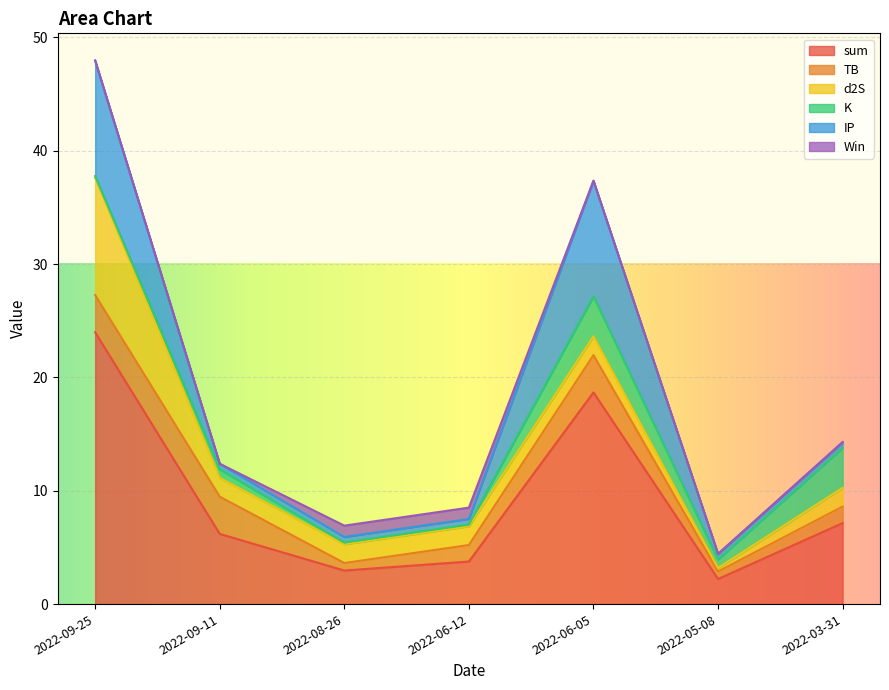

How many interior local peaks does the TB series have?

1